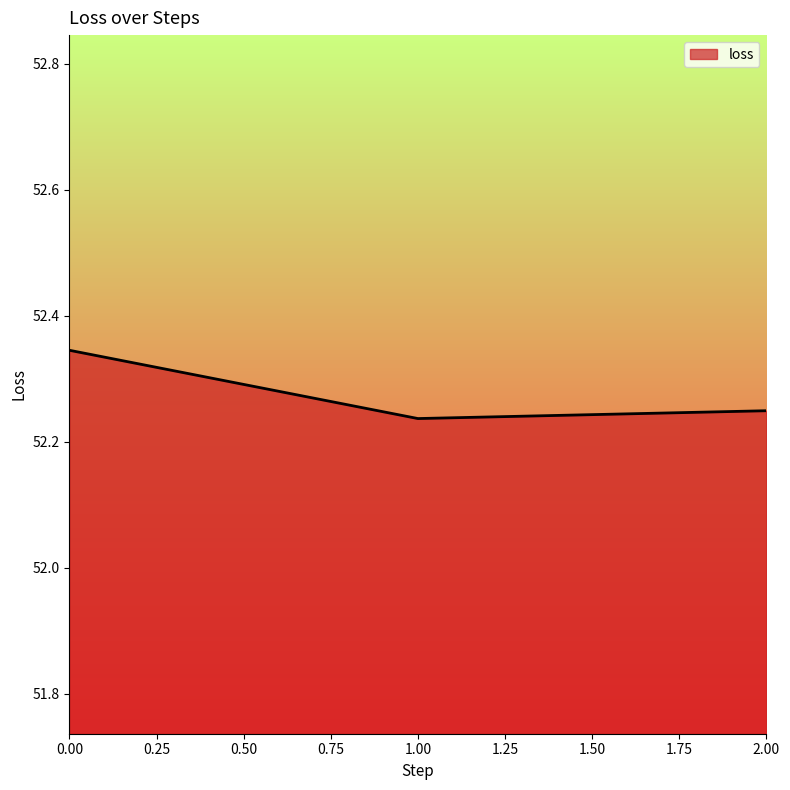

Does the chart display data point markers on the line(s)?

No